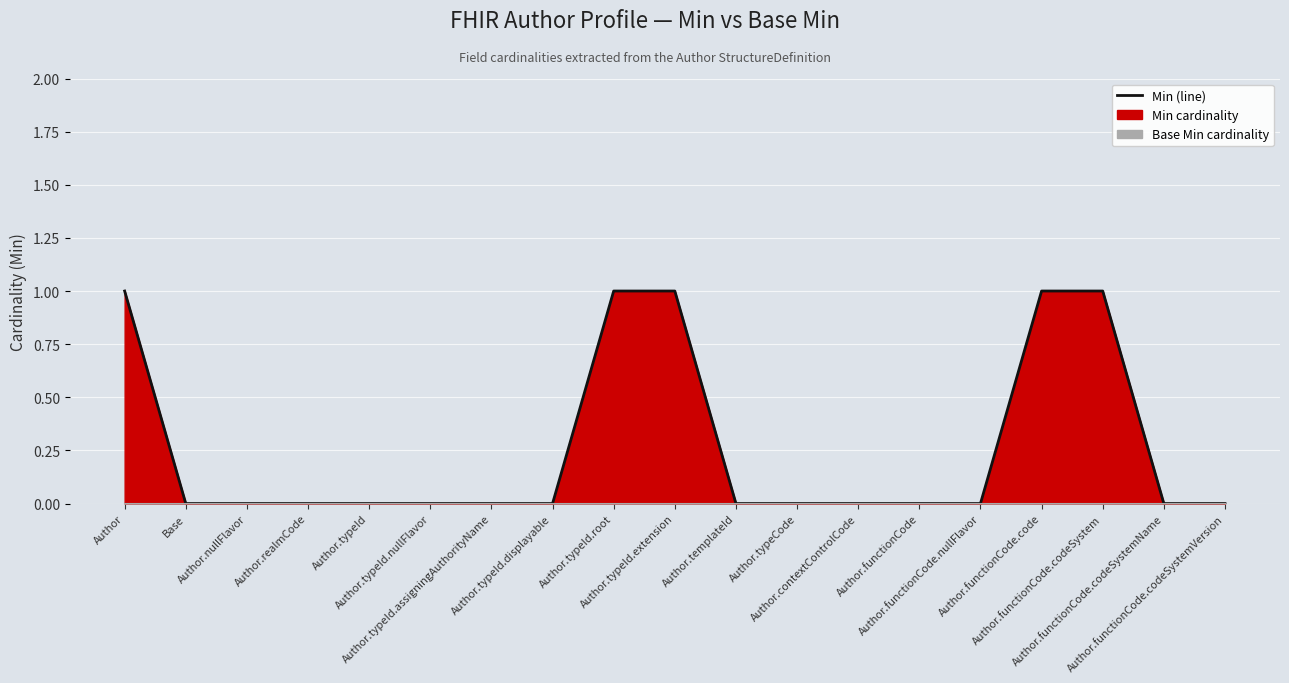

Is it true that Base Min (line) equals 0 at Author.typeId.displayable?

True